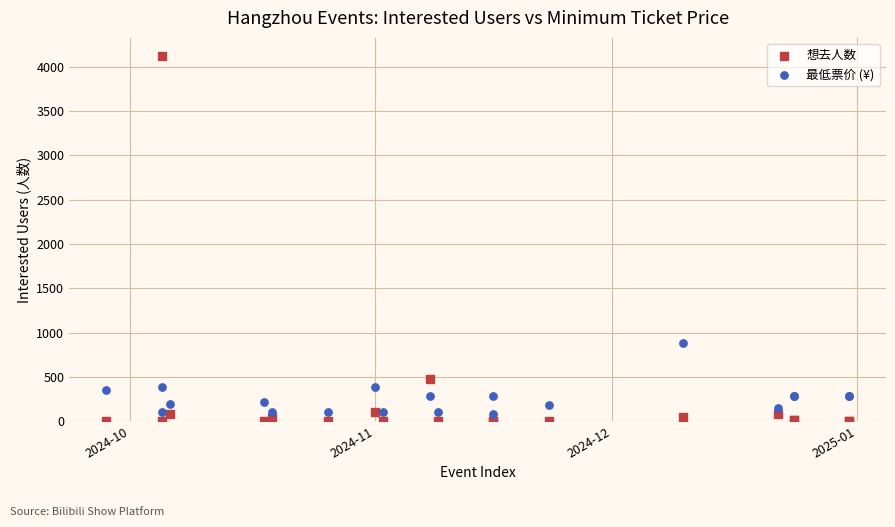

Across all series, what Y value is closest to 2060?

880